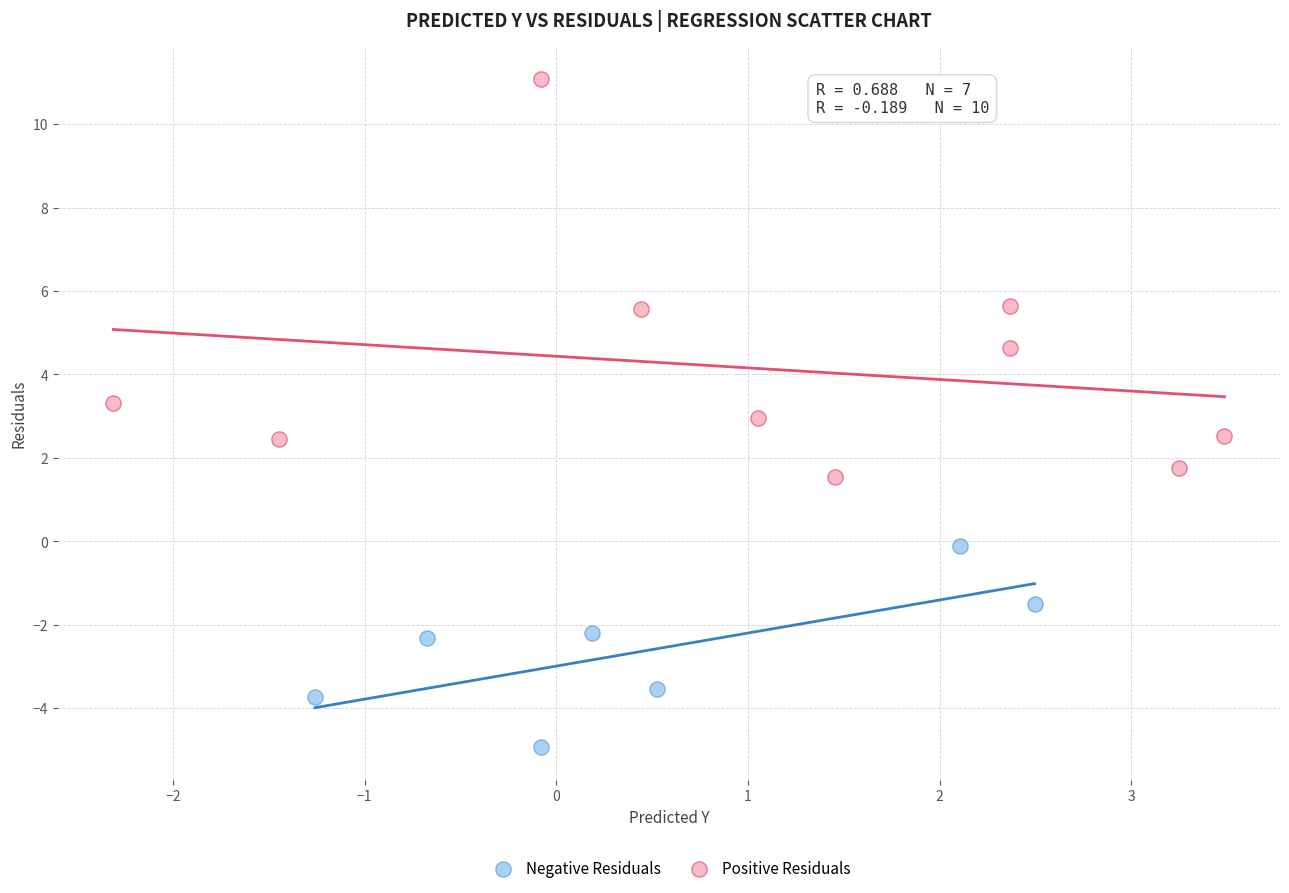

Which series contains the highest Y value?

Positive Residuals